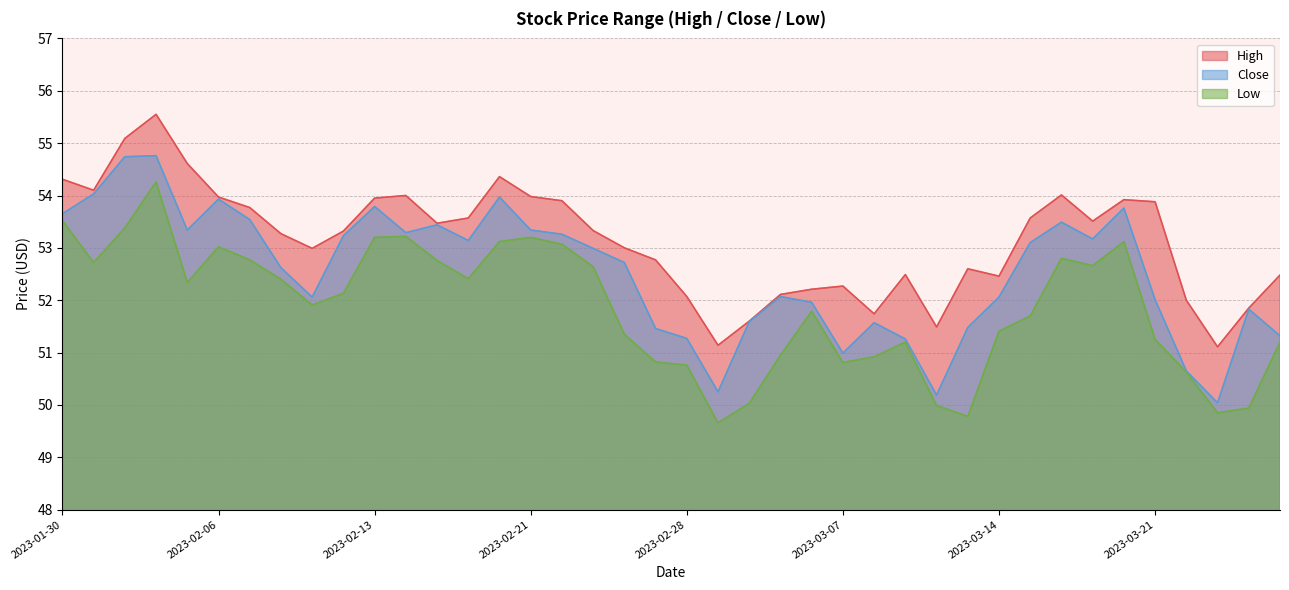

Between 2023-02-21 and 2023-03-21, which series saw the biggest shift?

Low